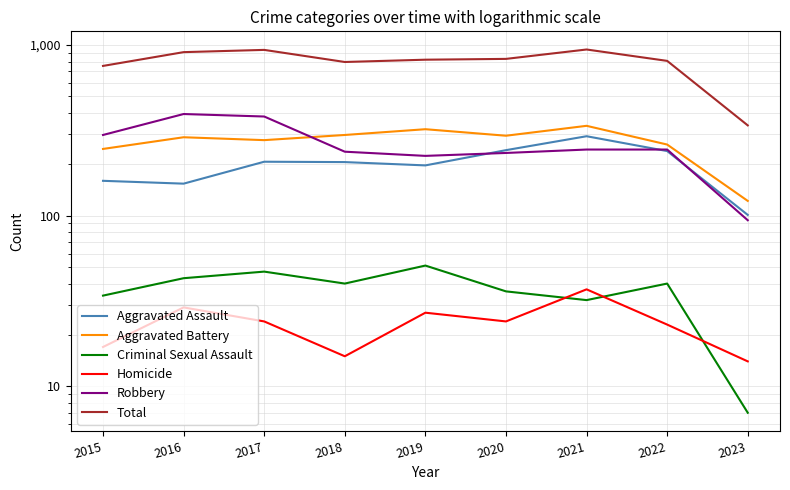

What value does the Robbery series have at 2022, to the nearest 5?

245